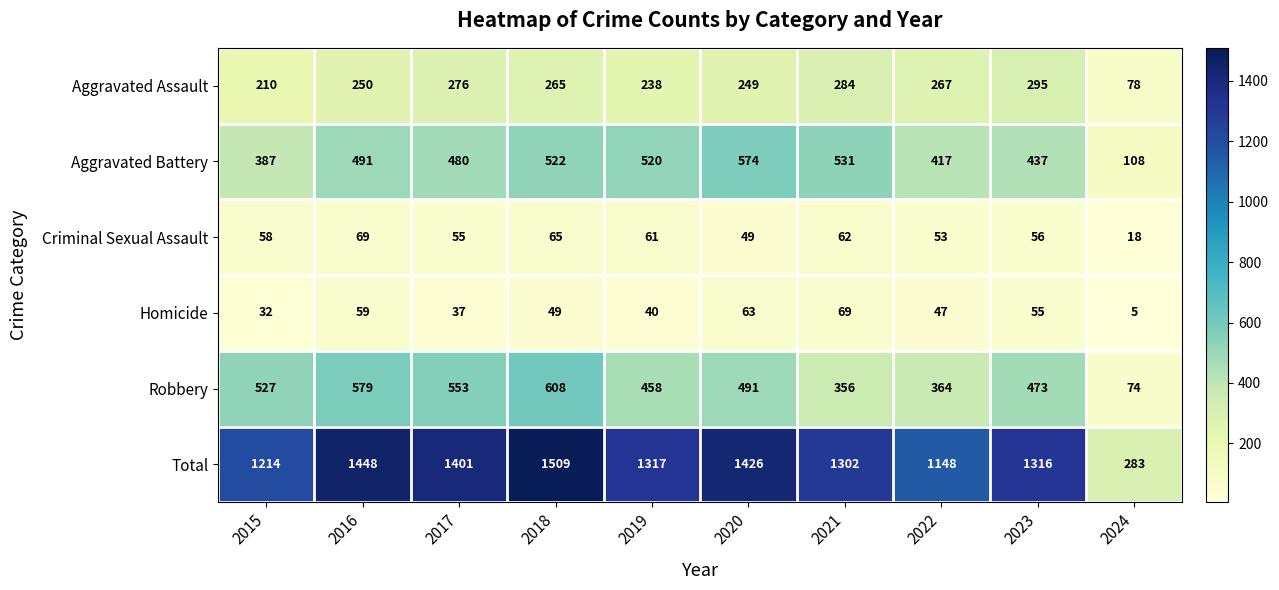

What is the average value of the Aggravated Battery series?

447